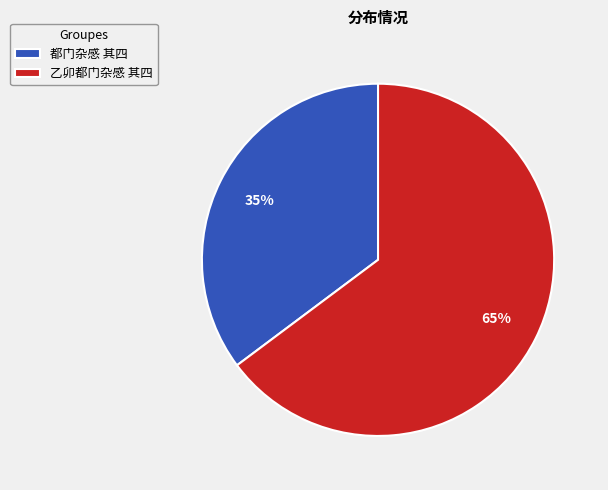

To the nearest percent, what percentage of the pie is 乙卯都门杂感 其四?

65%